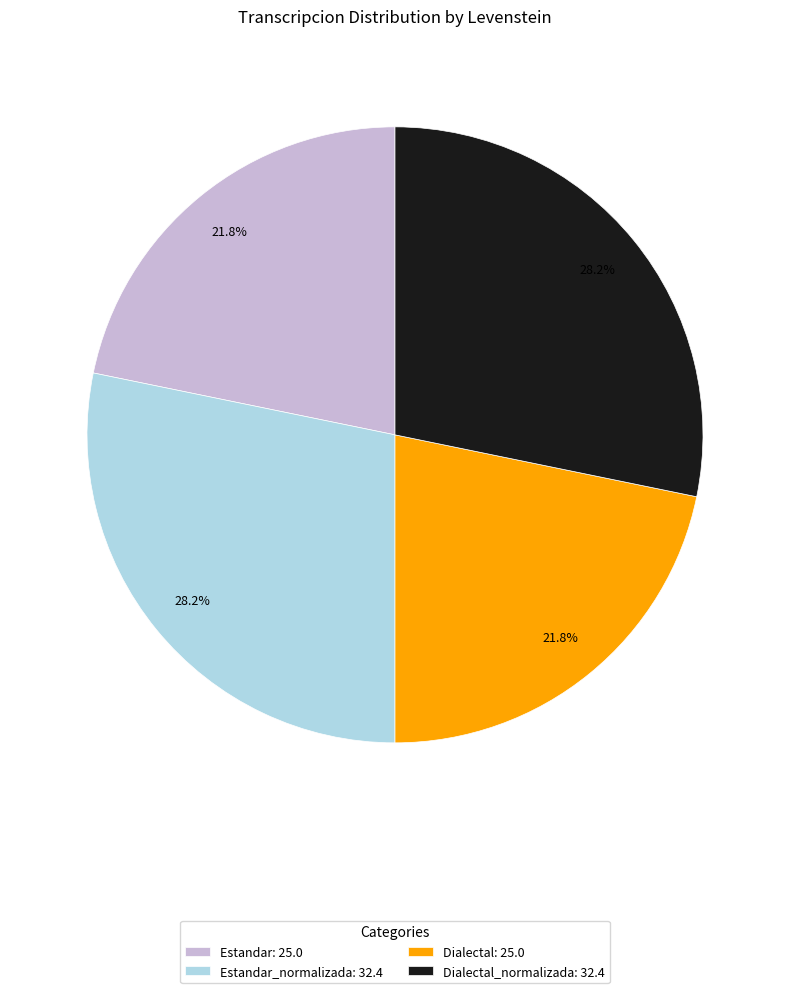

Does any single category account for the majority?

No